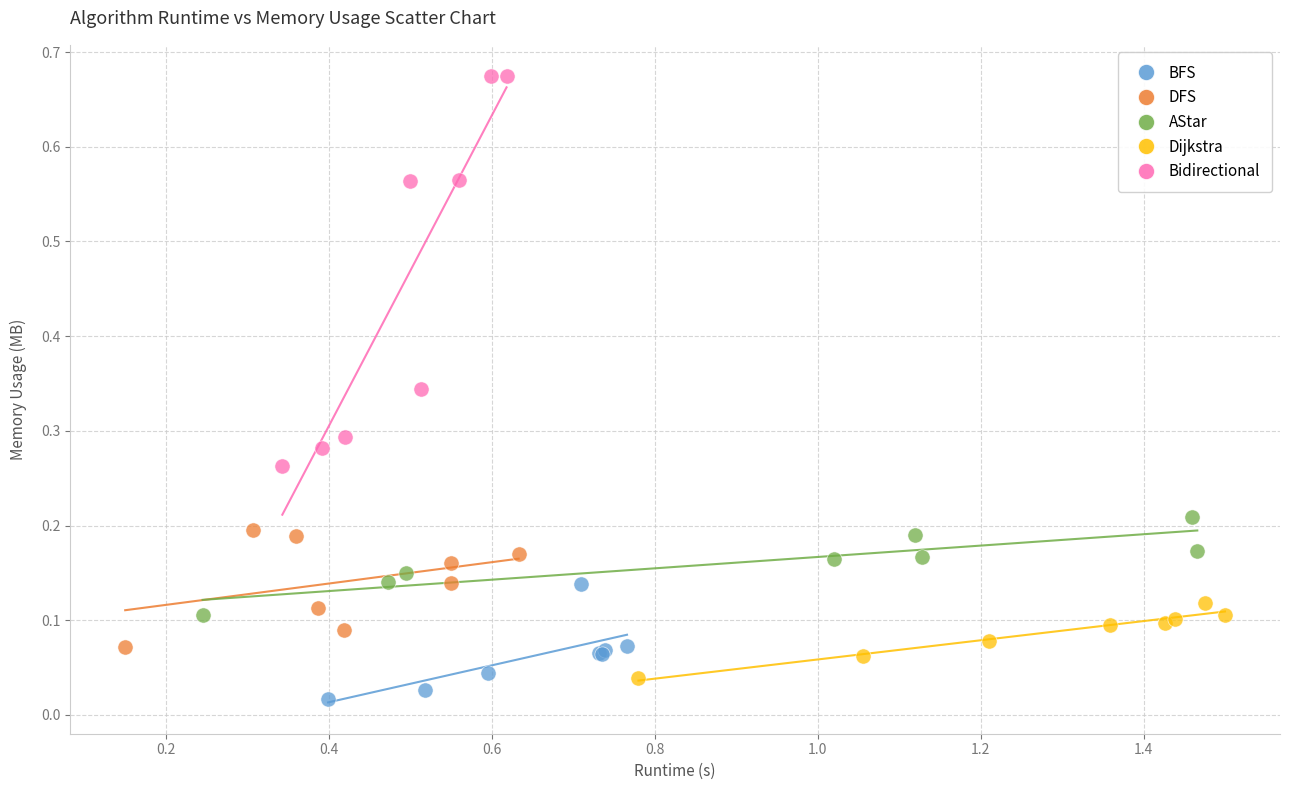

Which series has the widest spread of Y values?

Bidirectional